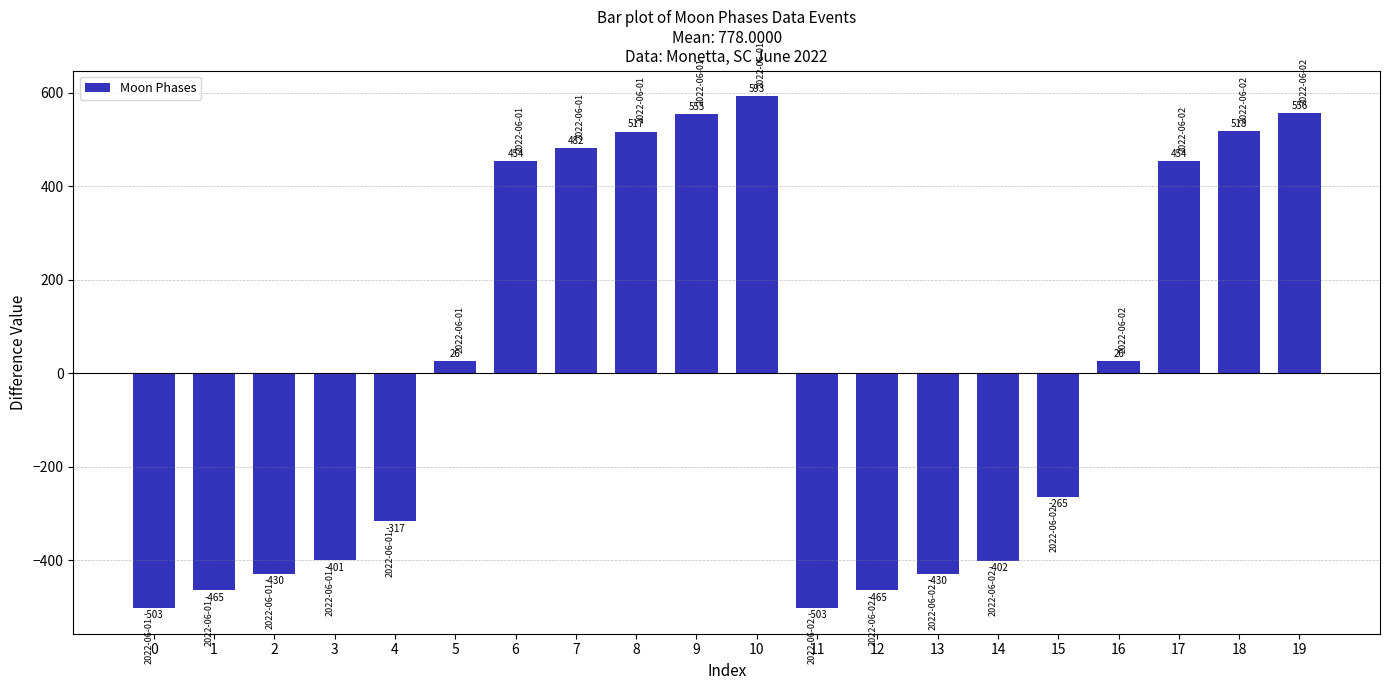

What is the approximate value at 11?

-503